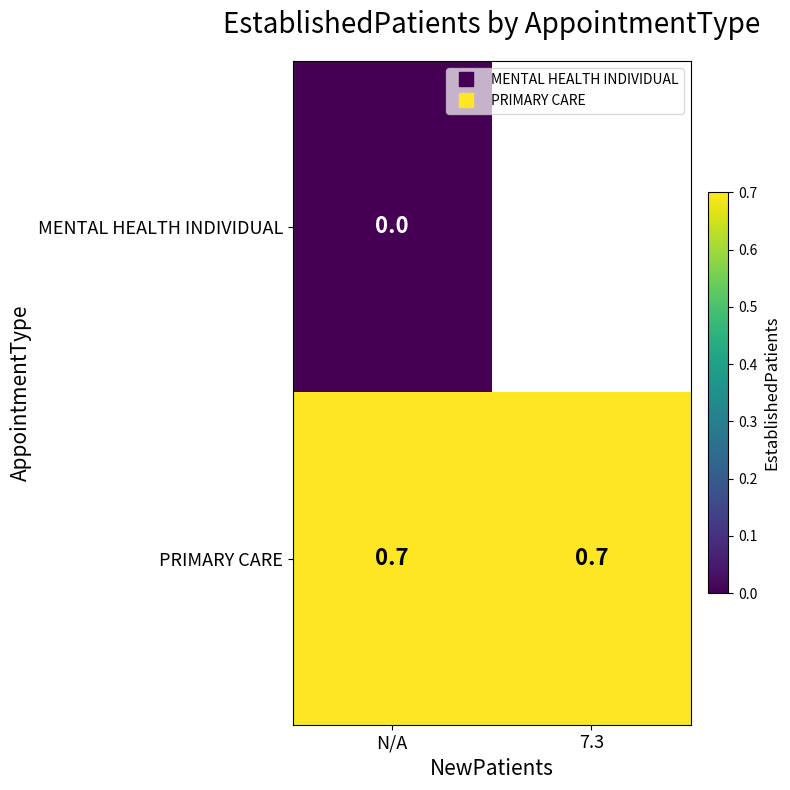

What is the sum of the PRIMARY CARE values at N/A and 7.3?

1.4